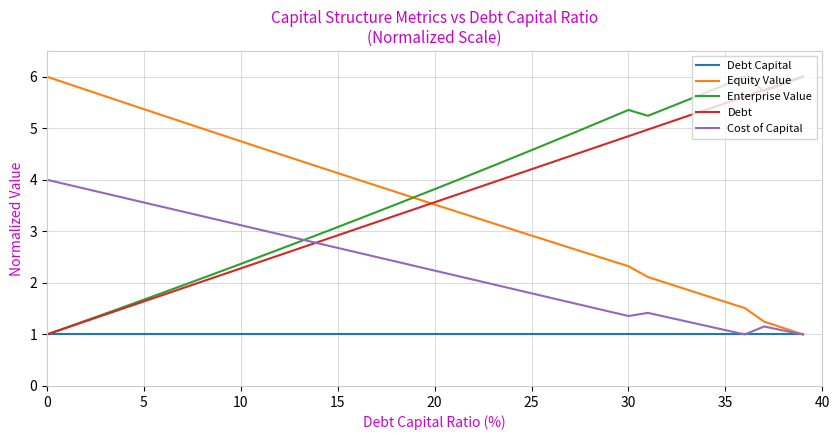

What is the greatest value displayed?

6.0